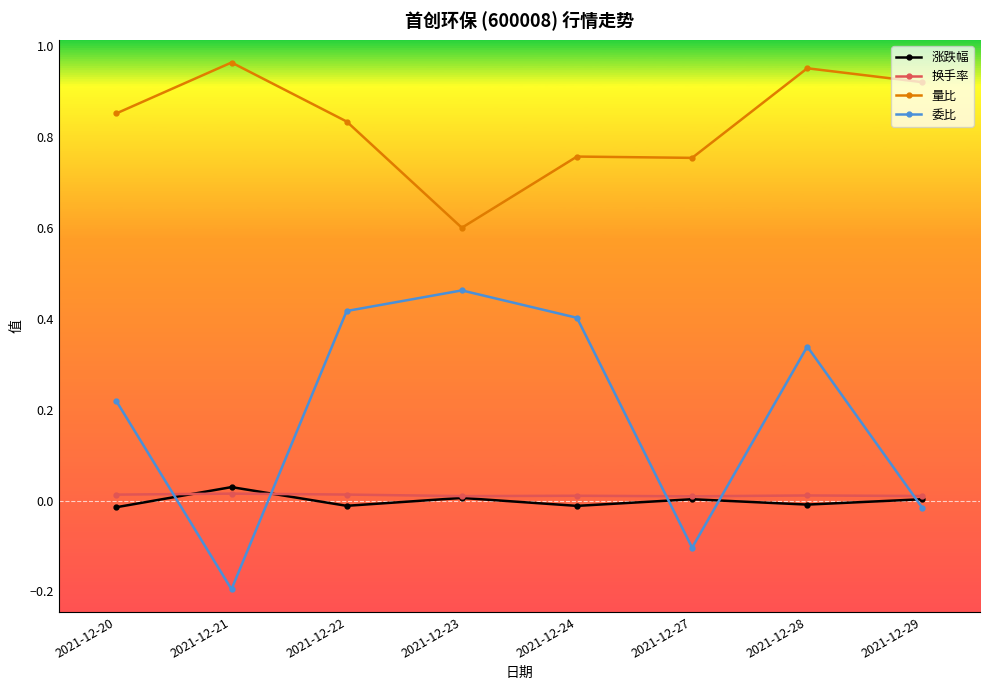

How many data points in 委比 are less than 0?

3